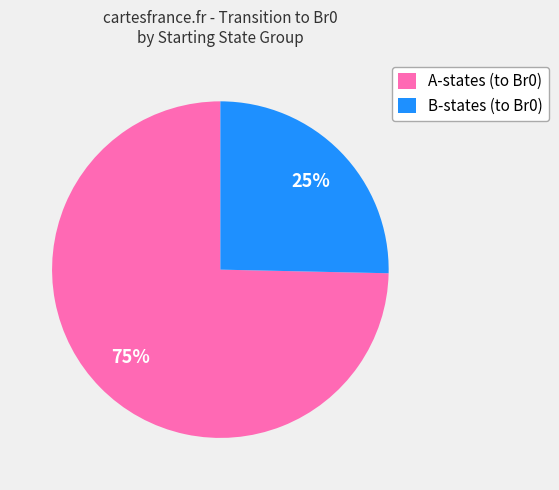

Rank the categories by value from highest to lowest.

A-states (to Br0), B-states (to Br0)